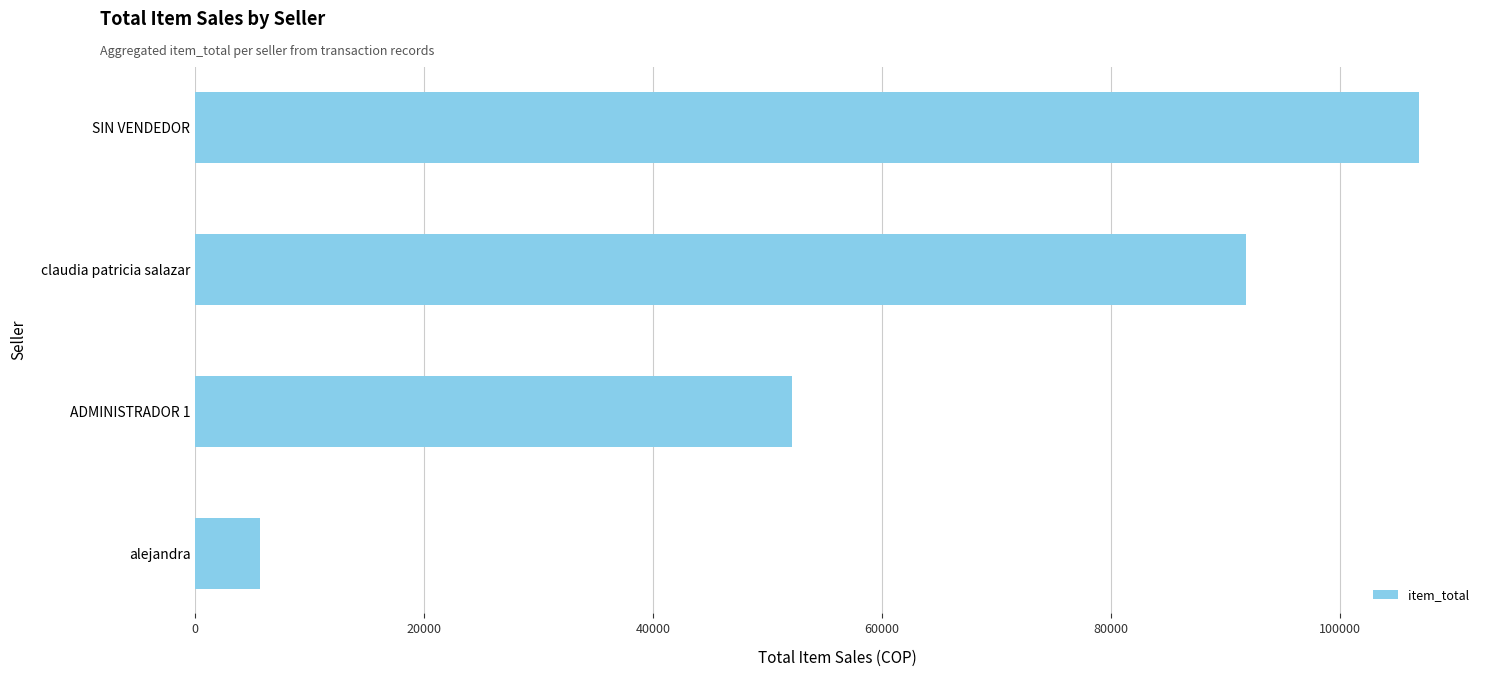

Count the number of data series in this chart.

1